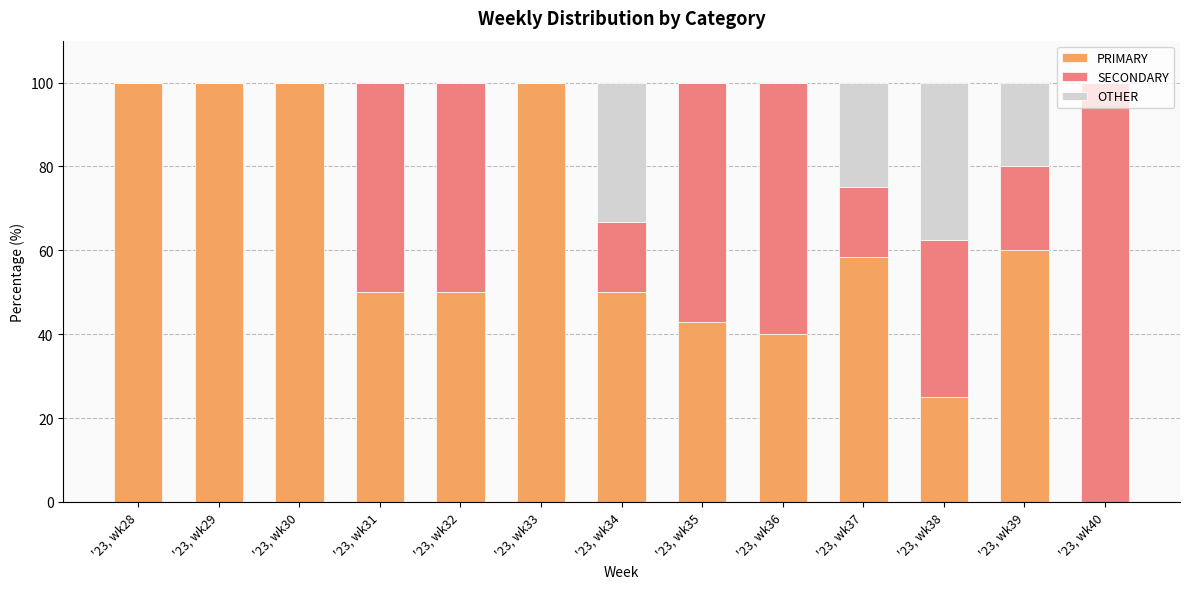

The value of PRIMARY at '23, wk28 is 100.0. True or false?

True